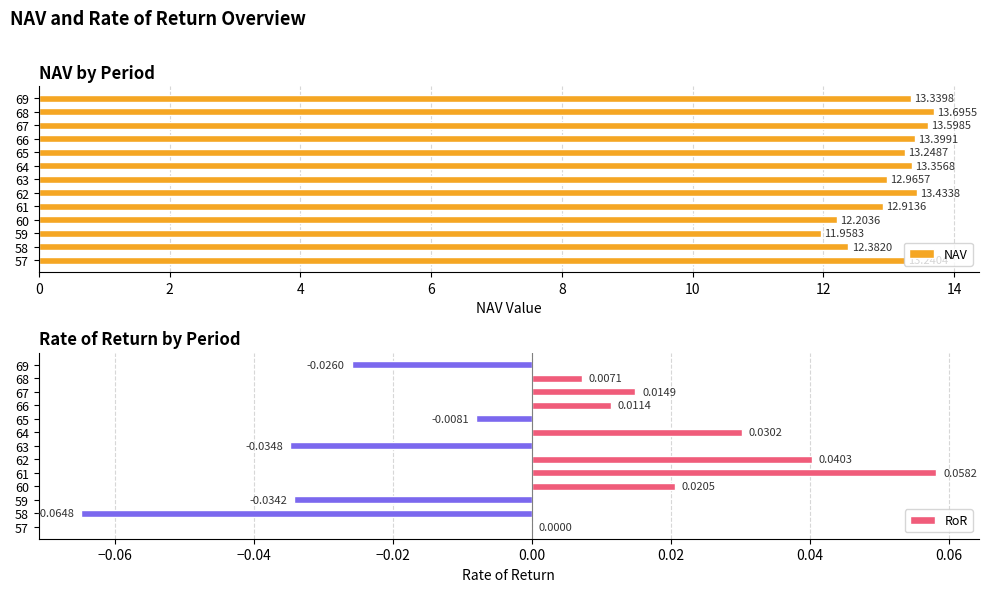

Which series has the largest range (max minus min)?

NAV